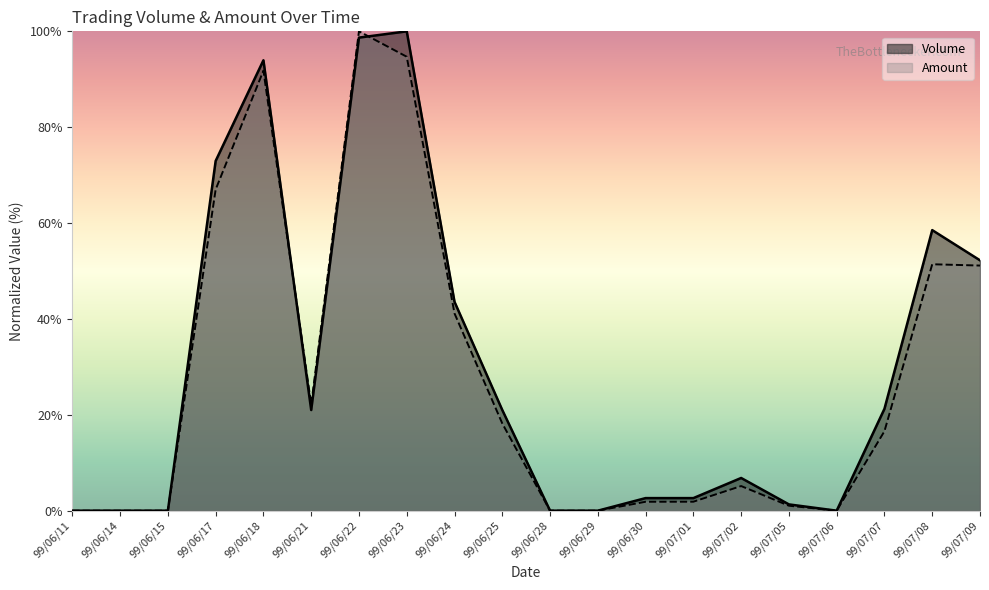

What is the value of the Amount point at the 5th from the left?

91.8